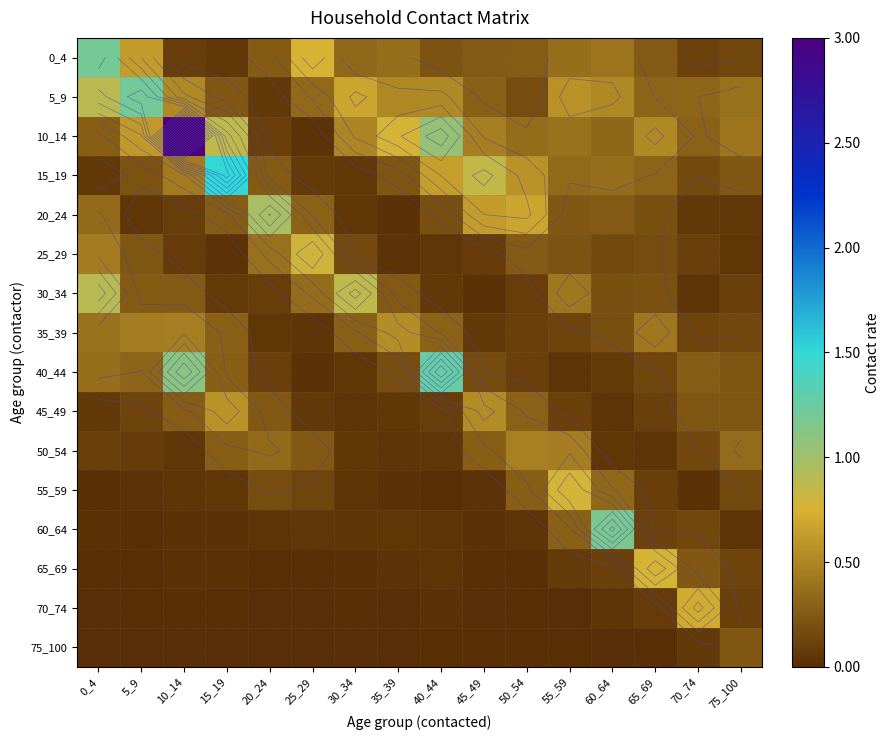

Is it true that 20_24 equals 0.1 at 30_34?

True